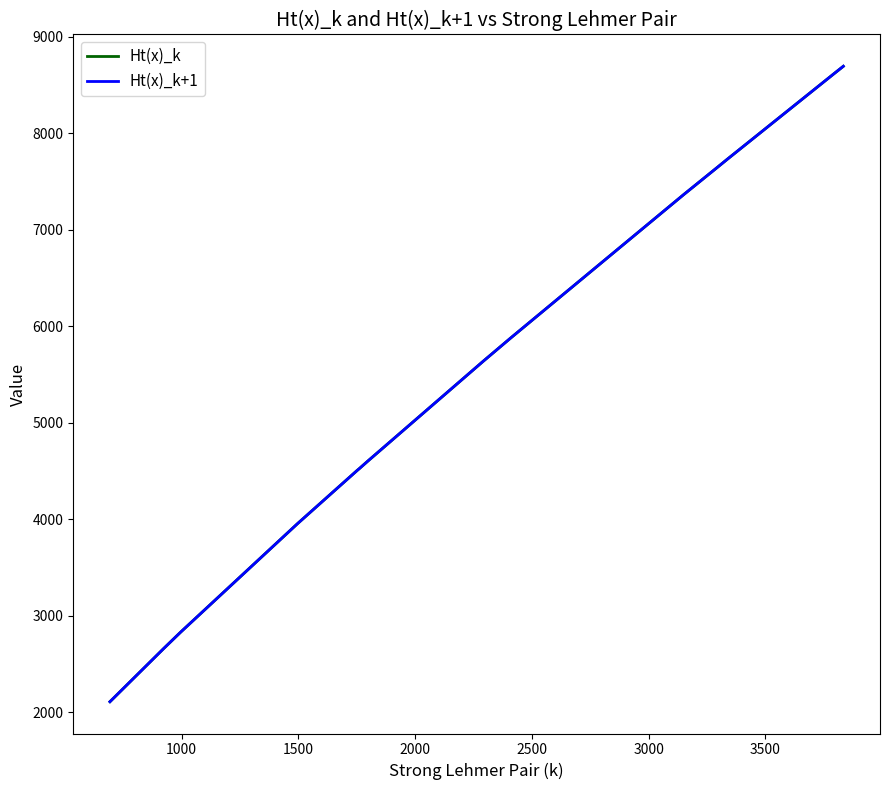

What is the greatest value displayed?

8695.6